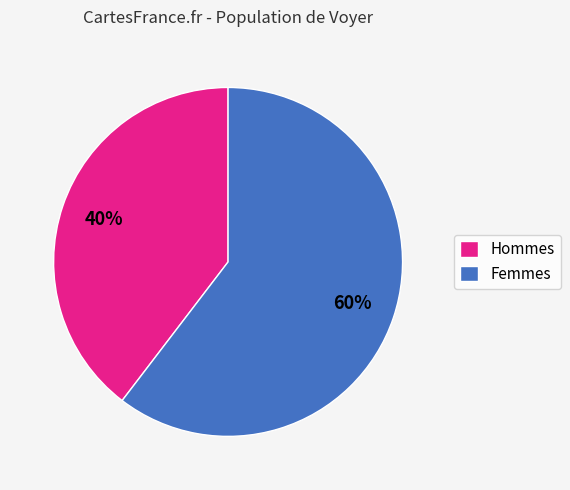

How many slices are in this pie chart?

2